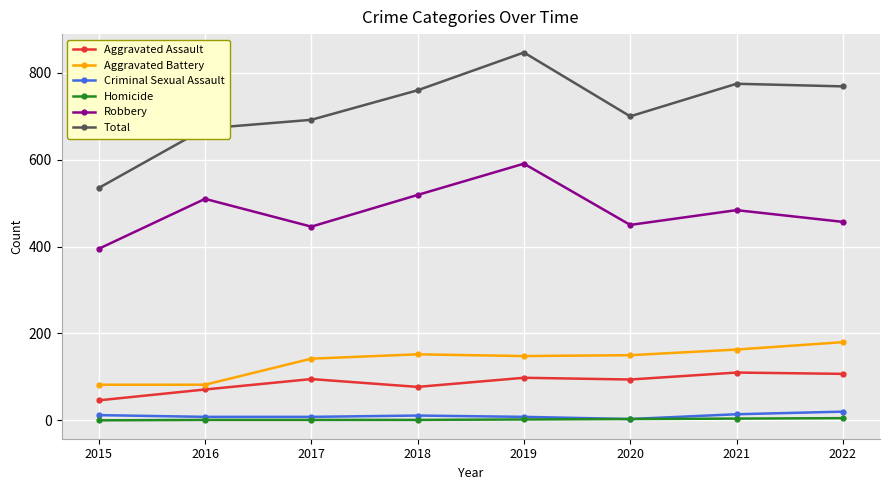

What is the lowest value of the Robbery series?

395